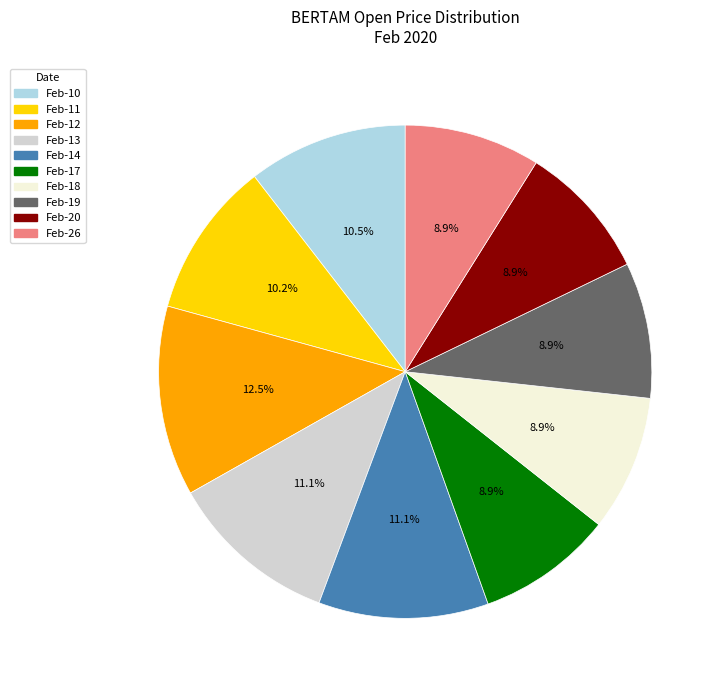

Is there any slice that represents more than half of the pie?

No